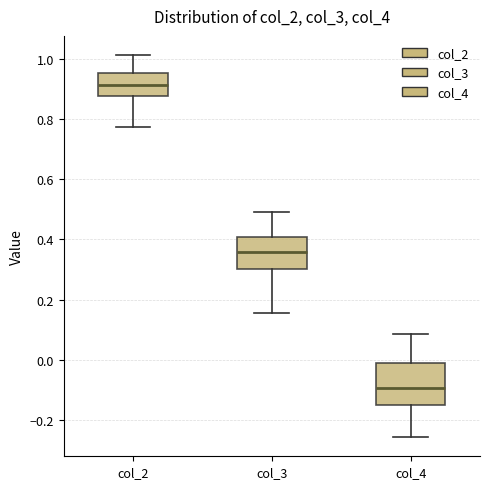

Reading left to right, transcribe this box plot: for each box, give where its median line is, the range the box spans, and where its two whiskers end, as read against the y-axis. The values are not printed on the chart, so give them approximately, as read against the axis.

col_2: median 0.92, box 0.88 to 0.96, whiskers 0.78 to 1.02
col_3: median 0.36, box 0.30 to 0.40, whiskers 0.16 to 0.48
col_4: median -0.10, box -0.16 to 0.00, whiskers -0.26 to 0.08